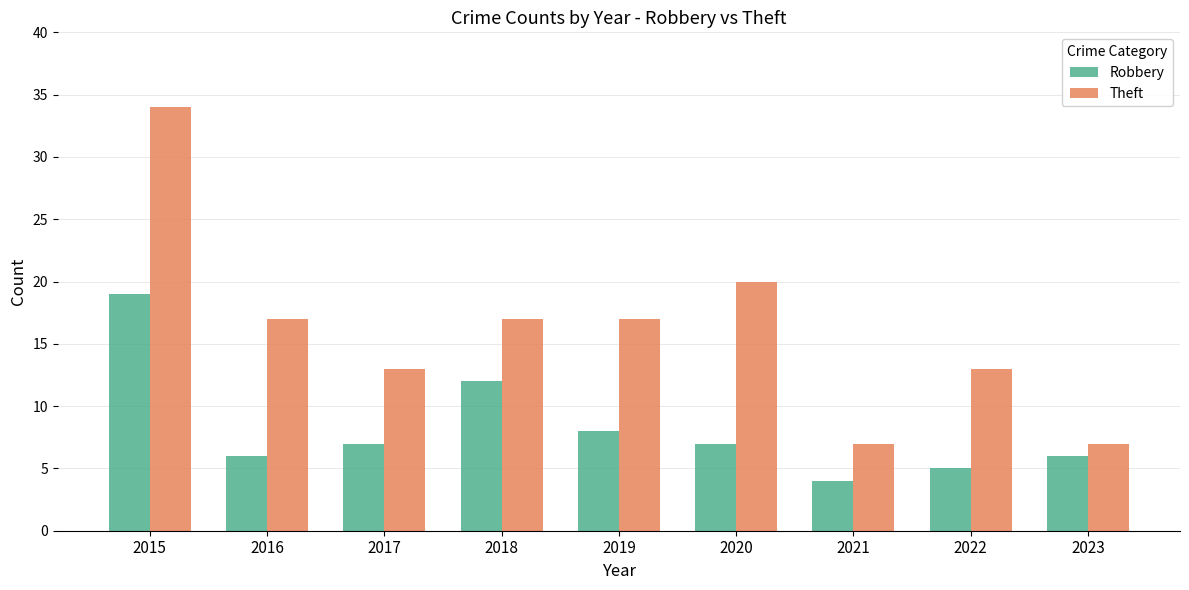

Which category has the highest value in the Robbery series?

2015